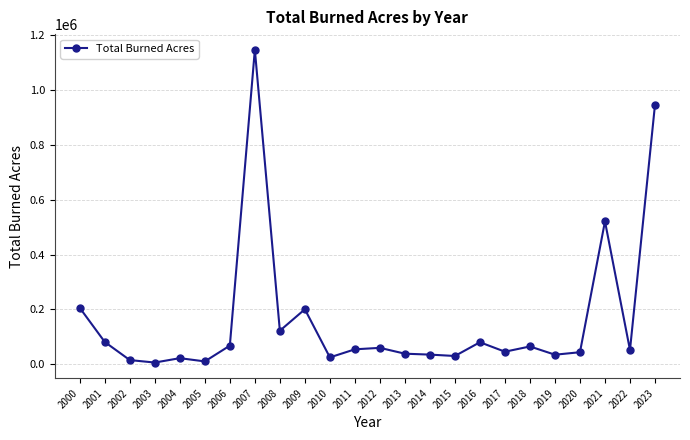

What is the change in value from 2006 to 2007?

+1076159.9